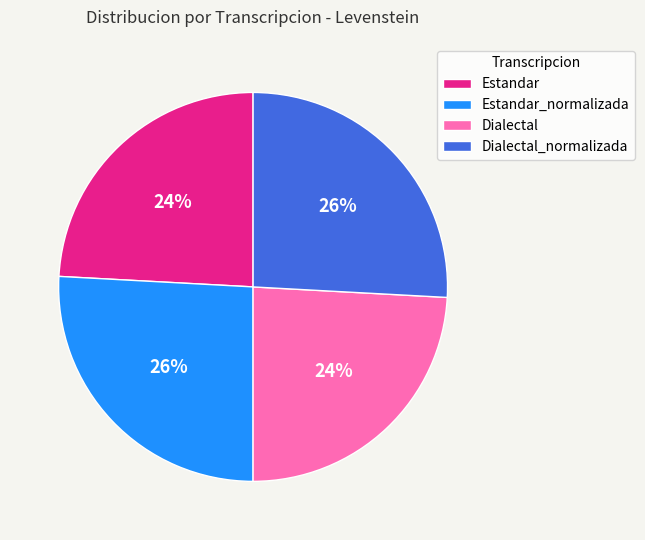

Is there any slice that represents more than half of the pie?

No